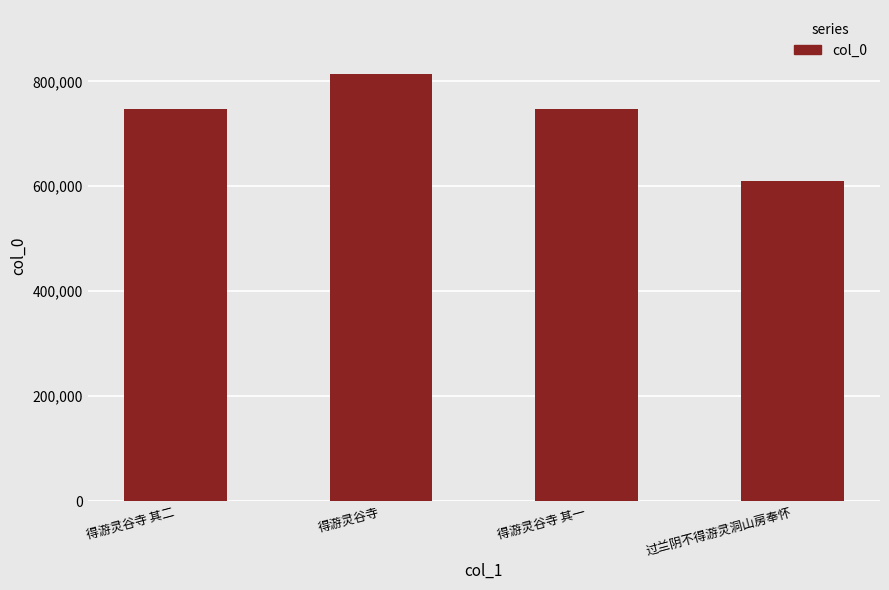

The value at 得游灵谷寺 其一 is 1127773. True or false?

False